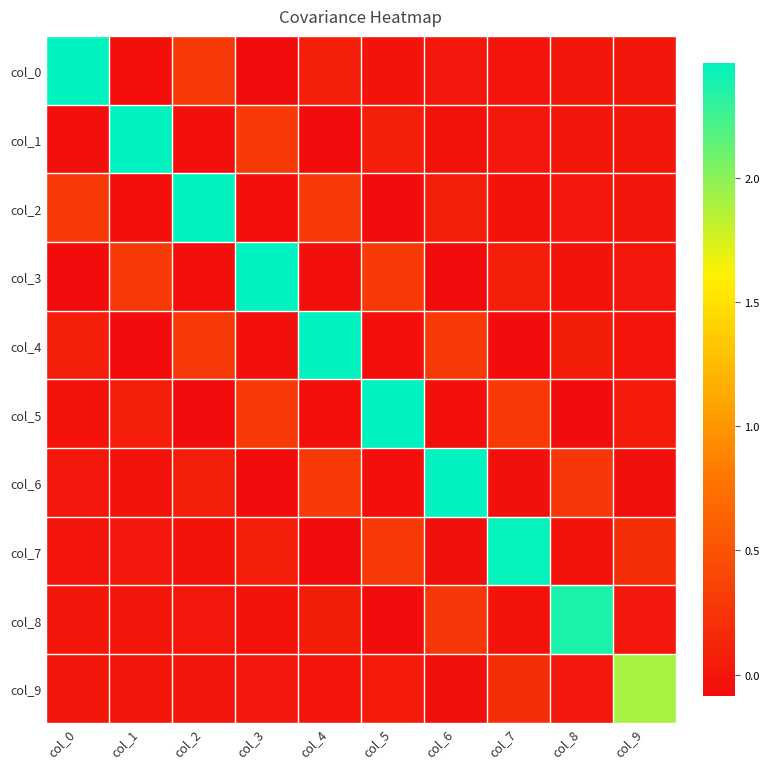

Count the number of data series in this chart.

10